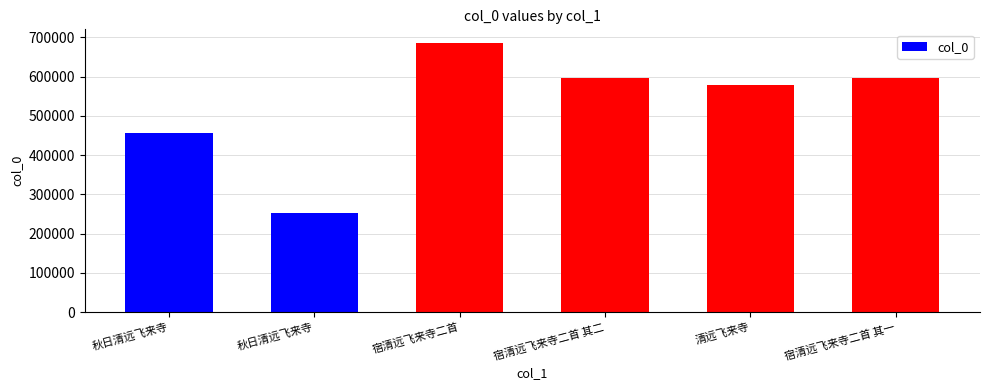

Approximately how many times larger is the value at 清远飞来寺 compared to 宿清远飞来寺二首 其一?

1.0